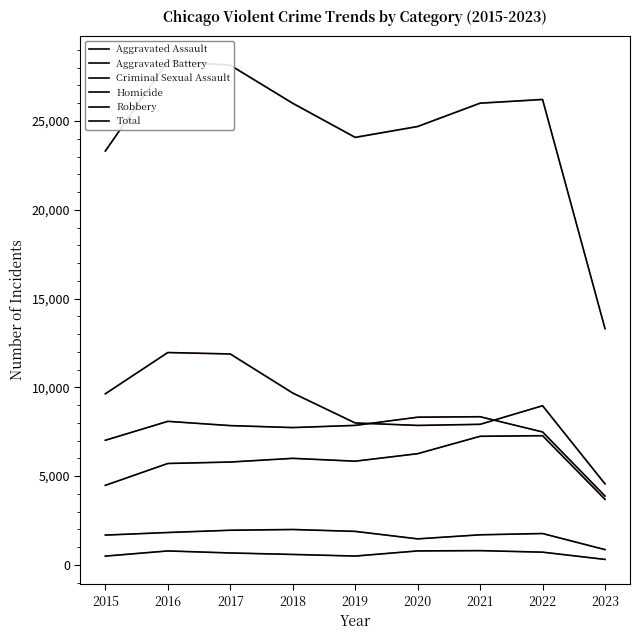

What is the sum of the Aggravated Assault values at 2018 and 2017?

11794